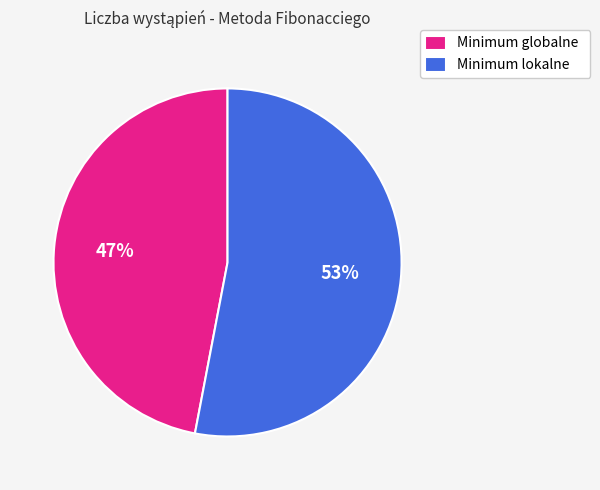

Which category has the smallest portion of the pie?

Minimum globalne